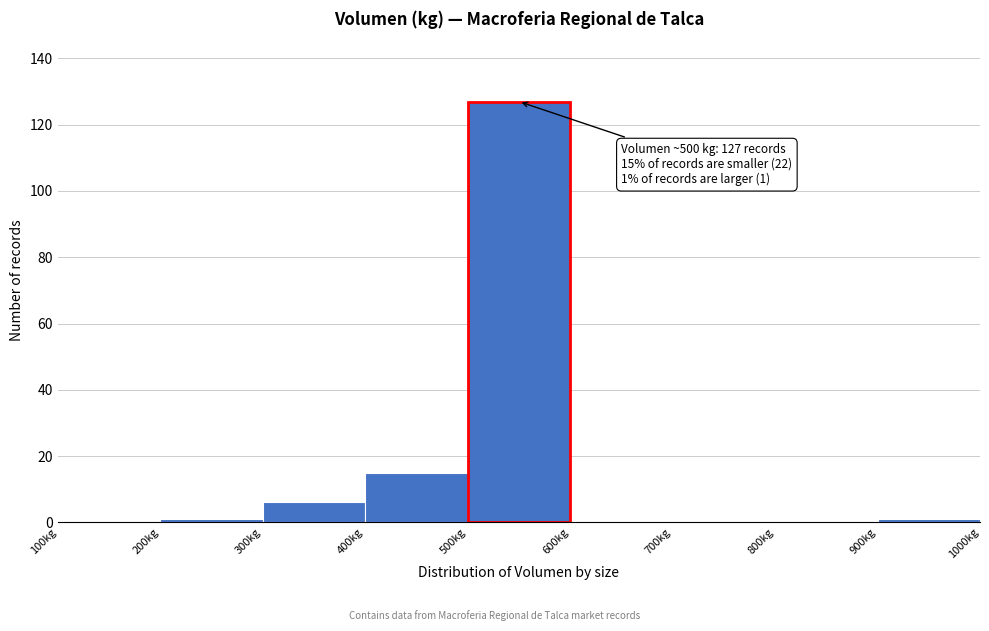

Which range on the x-axis has the tallest bar?

500 to 600